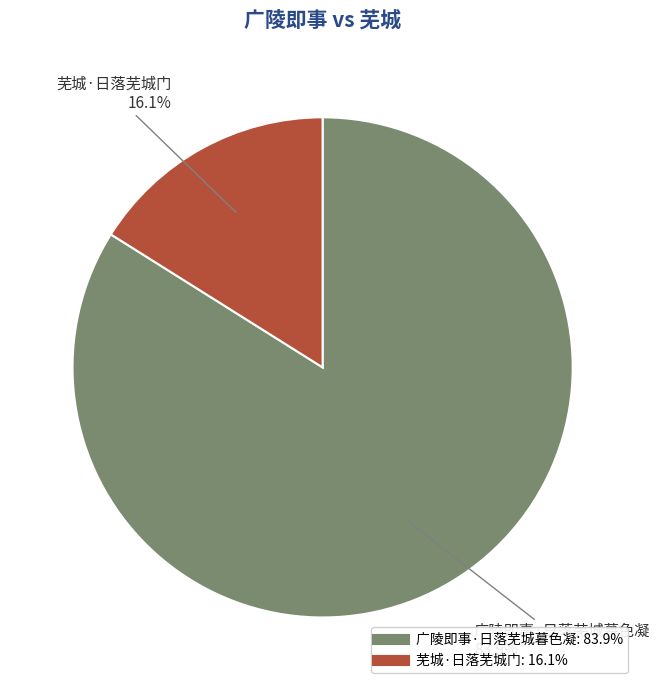

True or false: 芜城·日落芜城门 accounts for 16% of the total.

True